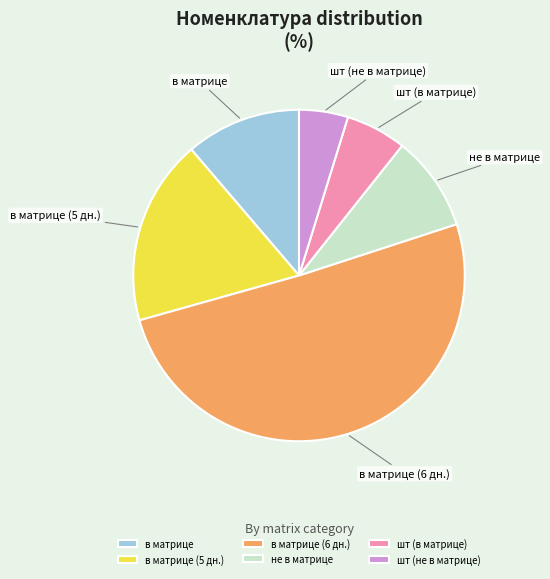

What is the ratio of the value at шт (не в матрице) to the value at не в матрице?

0.5